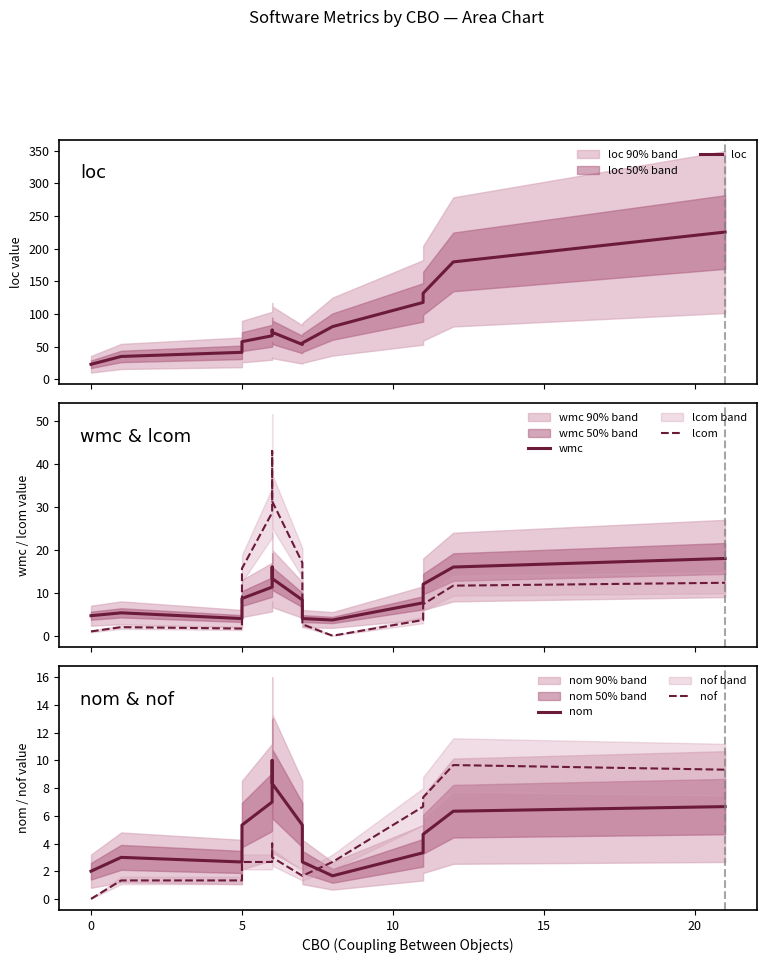

What is the label of the 3rd point from the left?

5